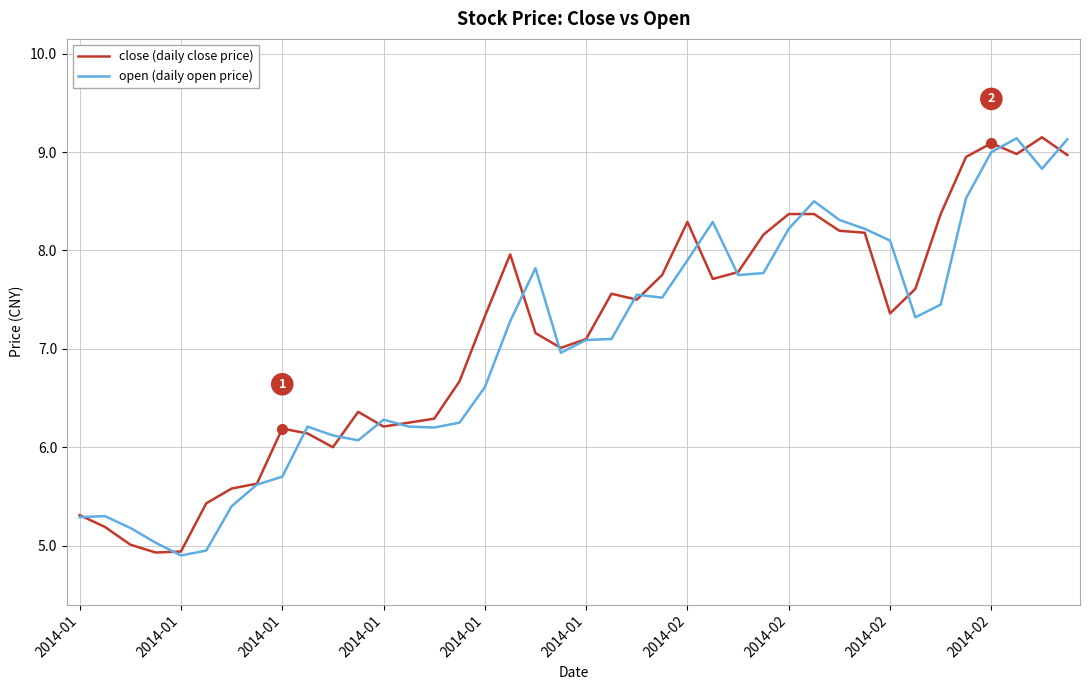

What are all the series names shown in the legend?

close (daily close price), open (daily open price)